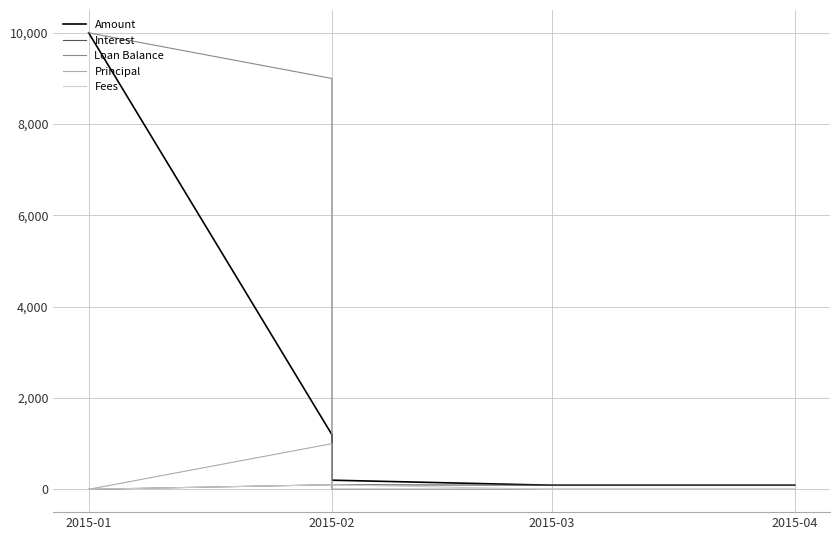

Which has a higher value, 2015-03 or 2015-02?

2015-02